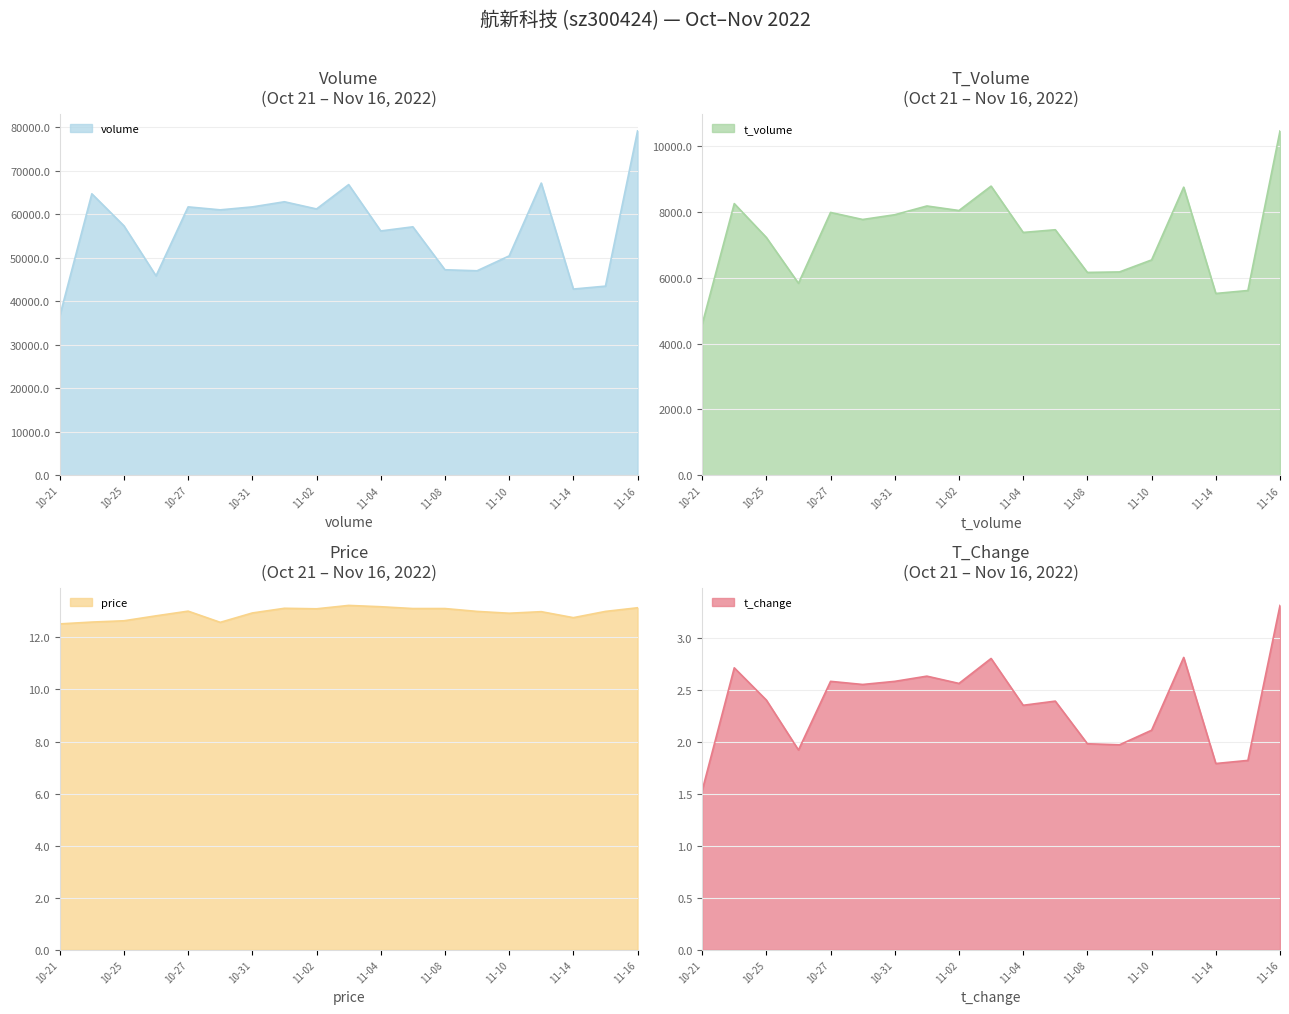

Where is t_volume nearest to the value 7531?

2022-11-07